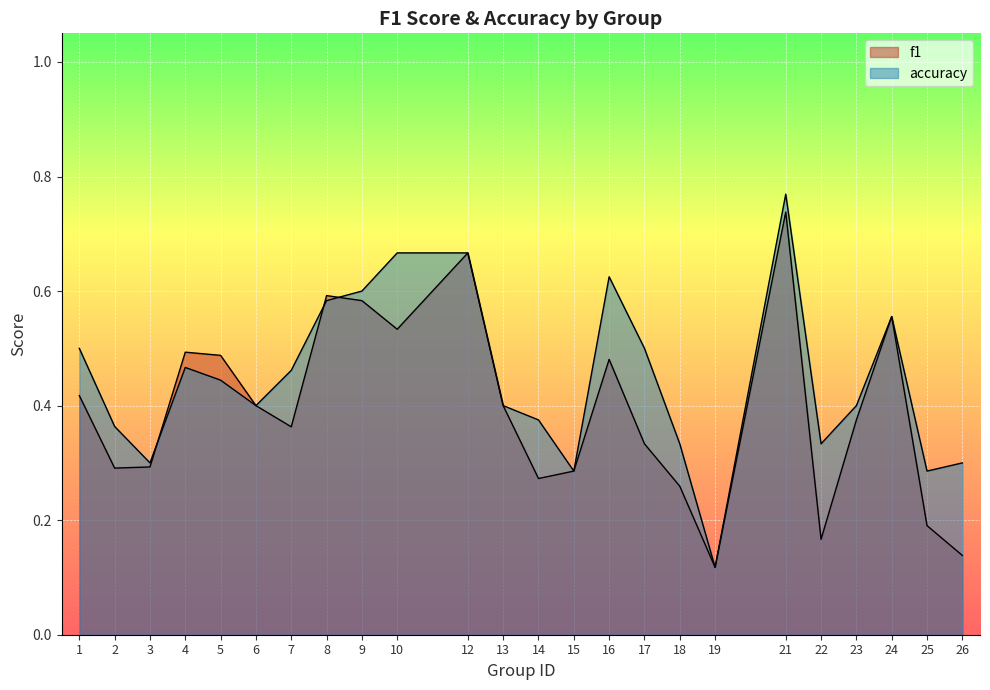

At which label is accuracy closest to 0?

19